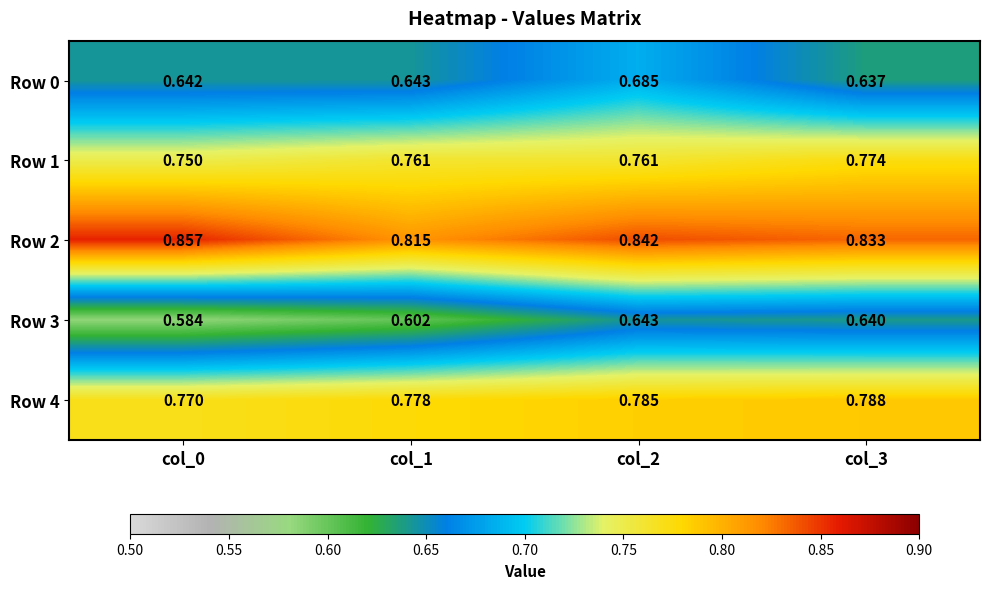

Which series changed the most between col_1 and col_3?

Row 3